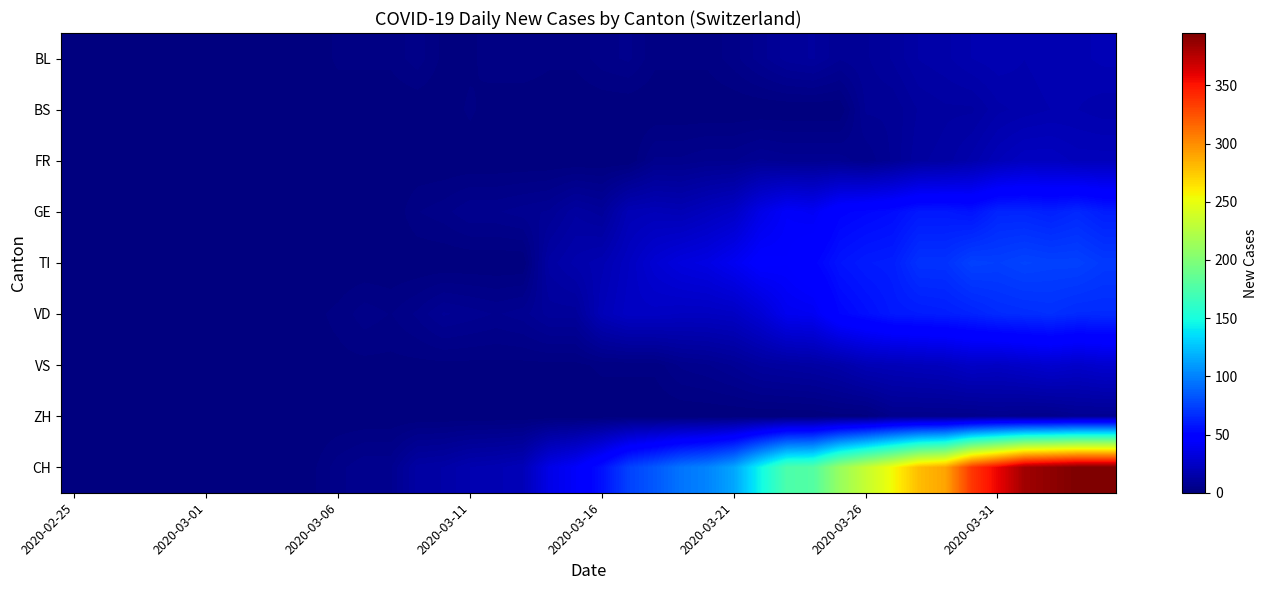

Rank the series by their maximum value, from lowest to highest.

ZH, BS, BL, FR, VS, GE, VD, TI, CH